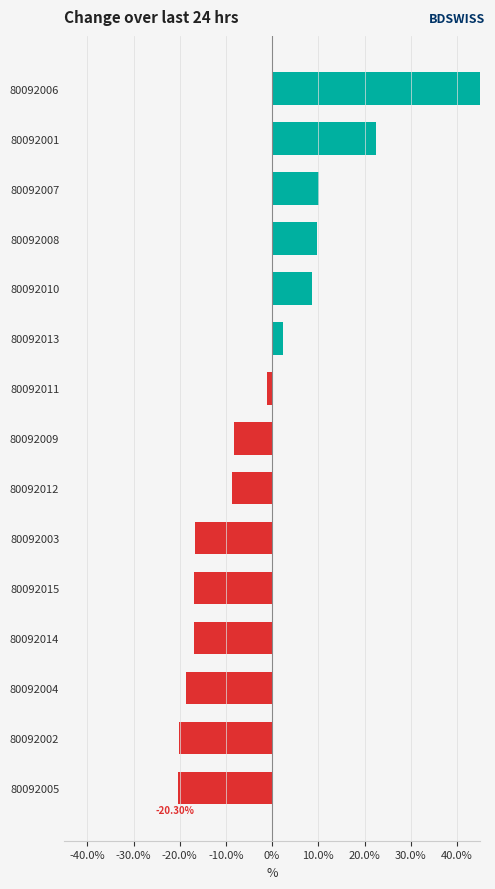

What is the change in value from 80092010 to 80092011?

-0.1